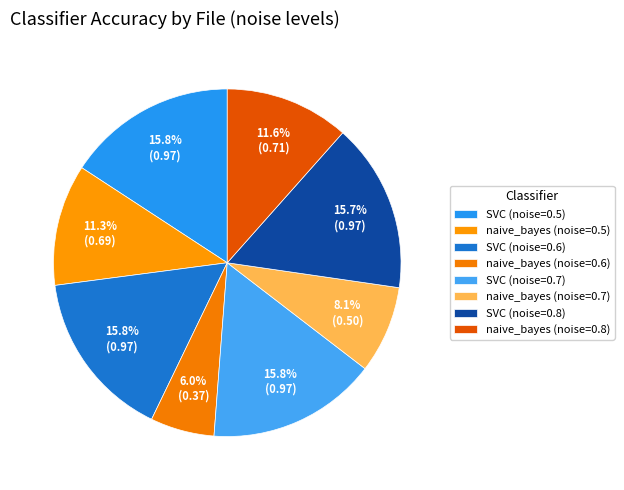

To the nearest percent, what percentage of the pie is SVC (noise=0.6)?

16%